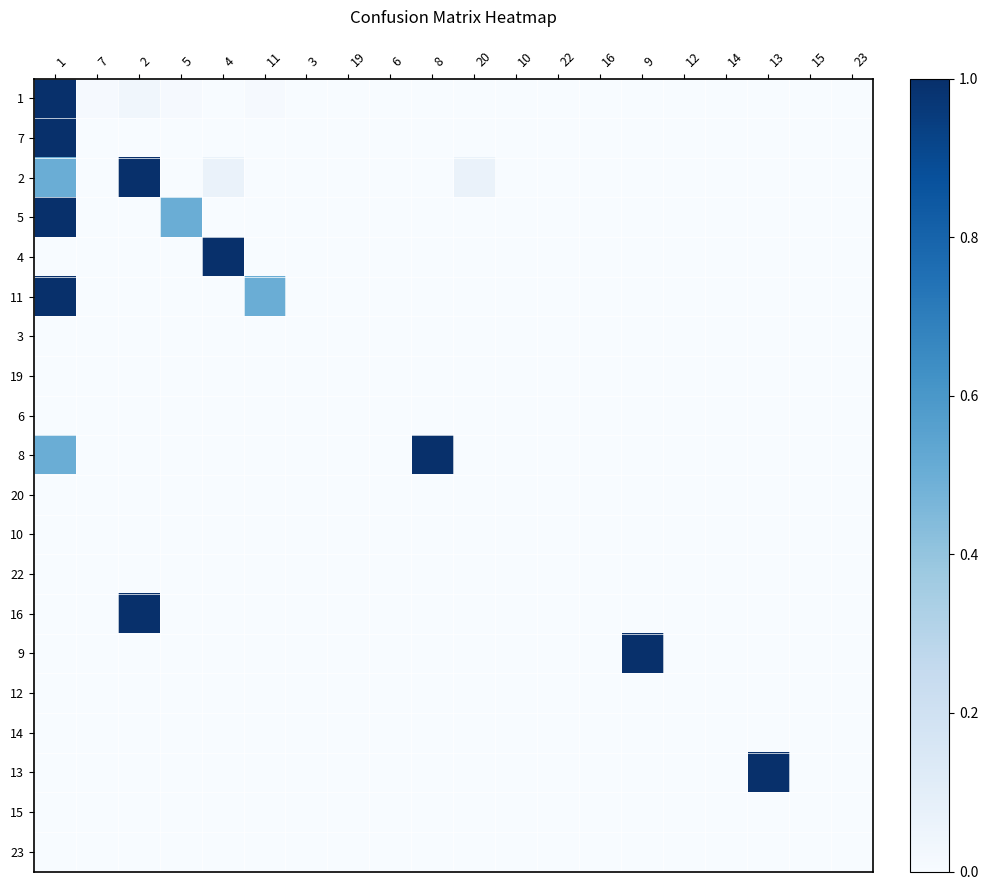

Count the number of data series in this chart.

20